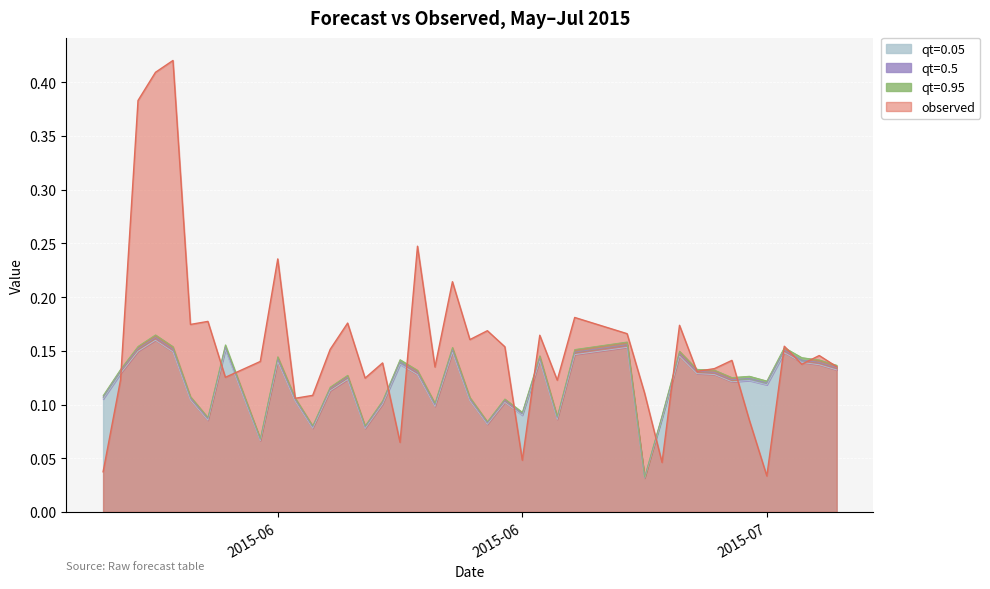

In qt=0.05, how many points are lower than both neighbors (excluding endpoints)?

11